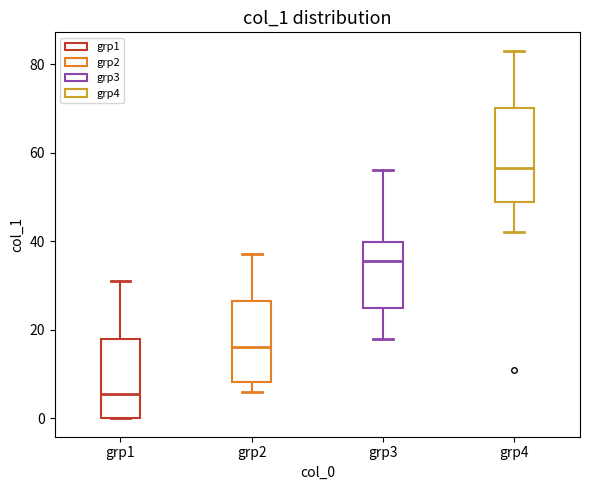

Which box has the highest median line?

grp4